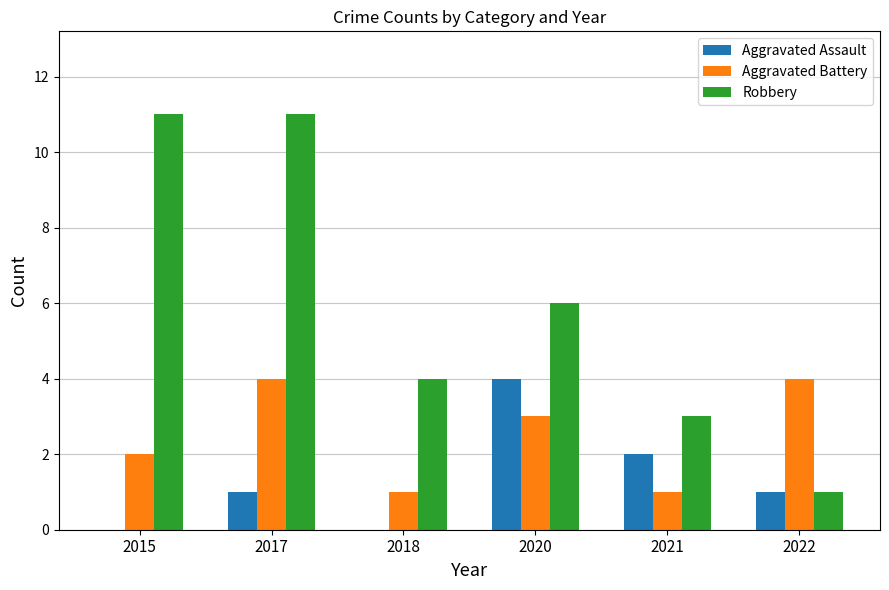

What is the total value across all series at 2015?

13